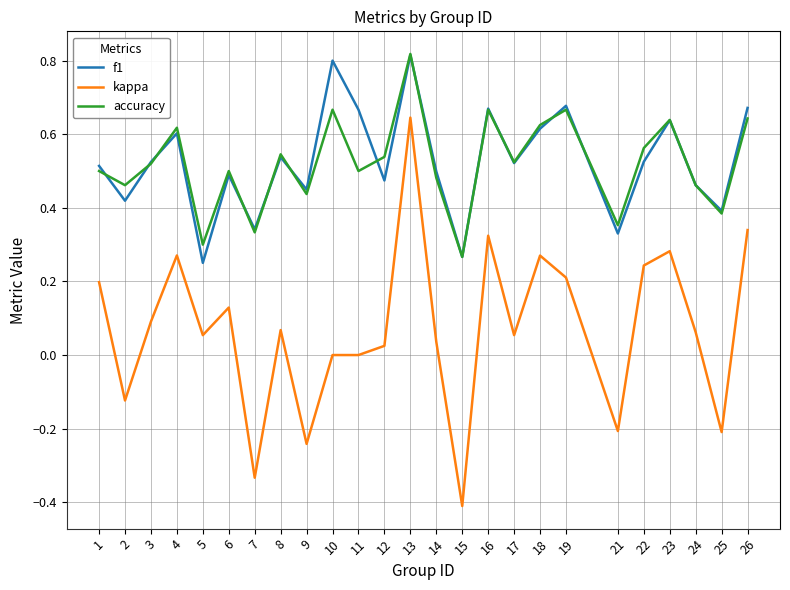

Which series has the largest range (max minus min)?

kappa